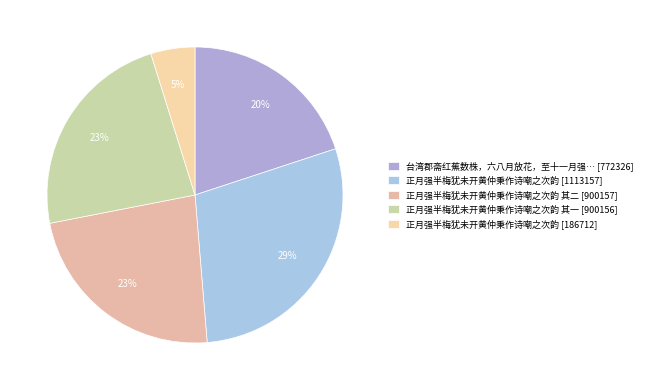

How many slices are in this pie chart?

5